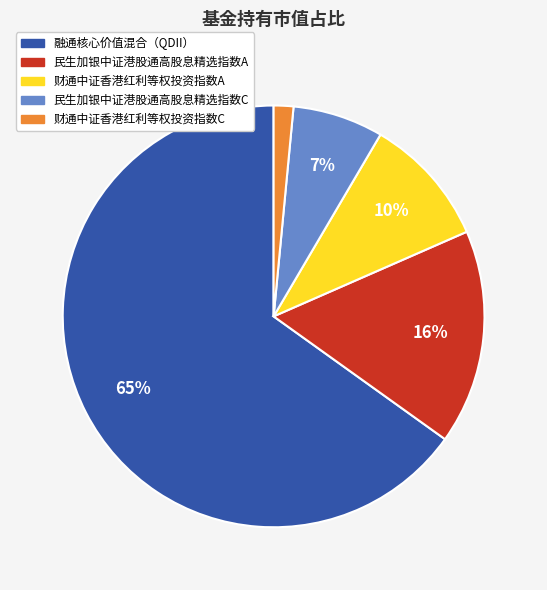

Is there any slice that represents more than half of the pie?

Yes